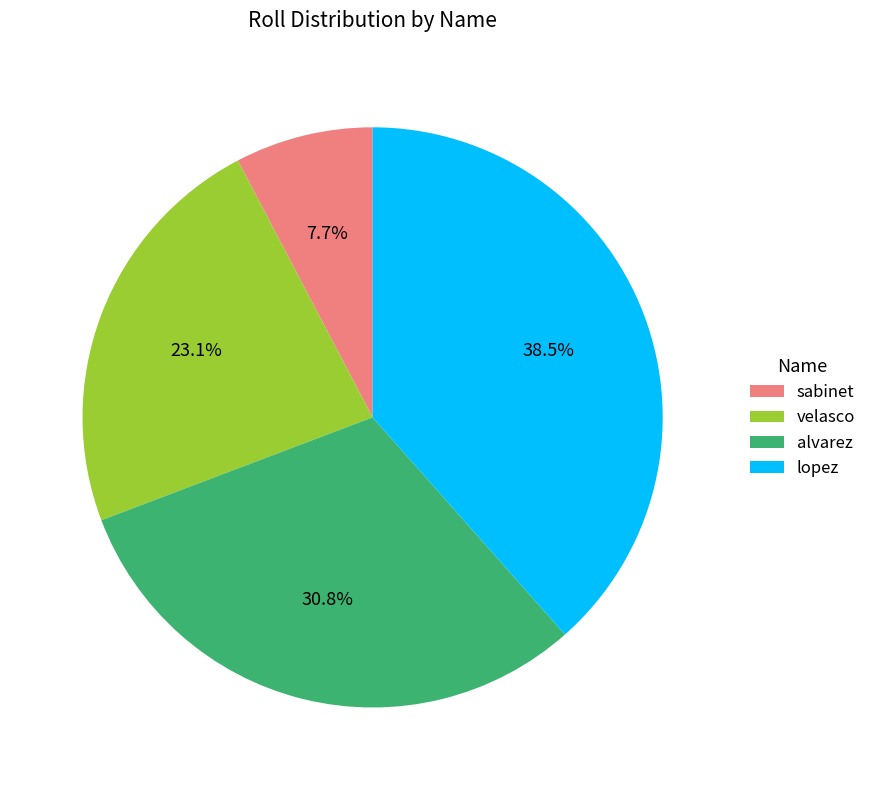

Does sabinet represent more than half of the total?

No